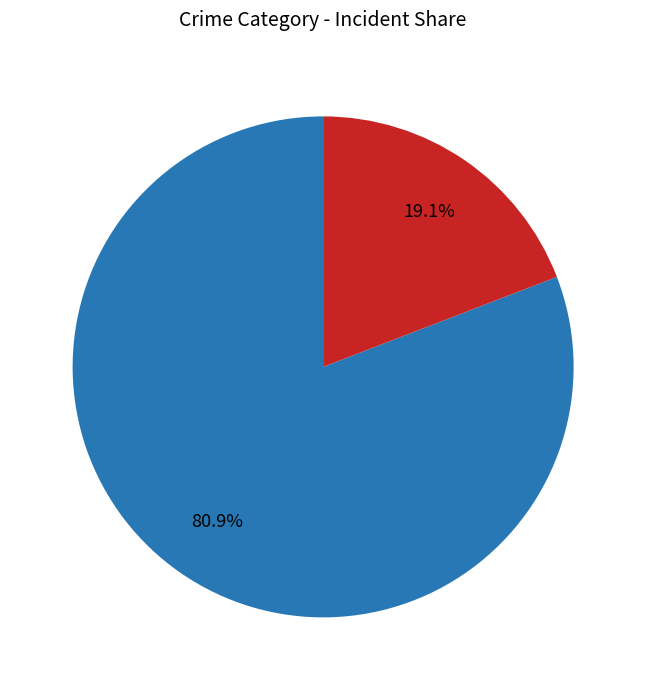

Is there any slice that represents more than half of the pie?

Yes